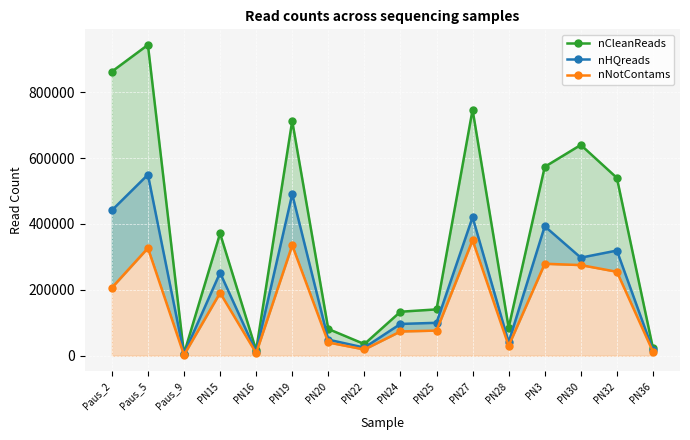

What is the maximum value for nHQreads?

549762